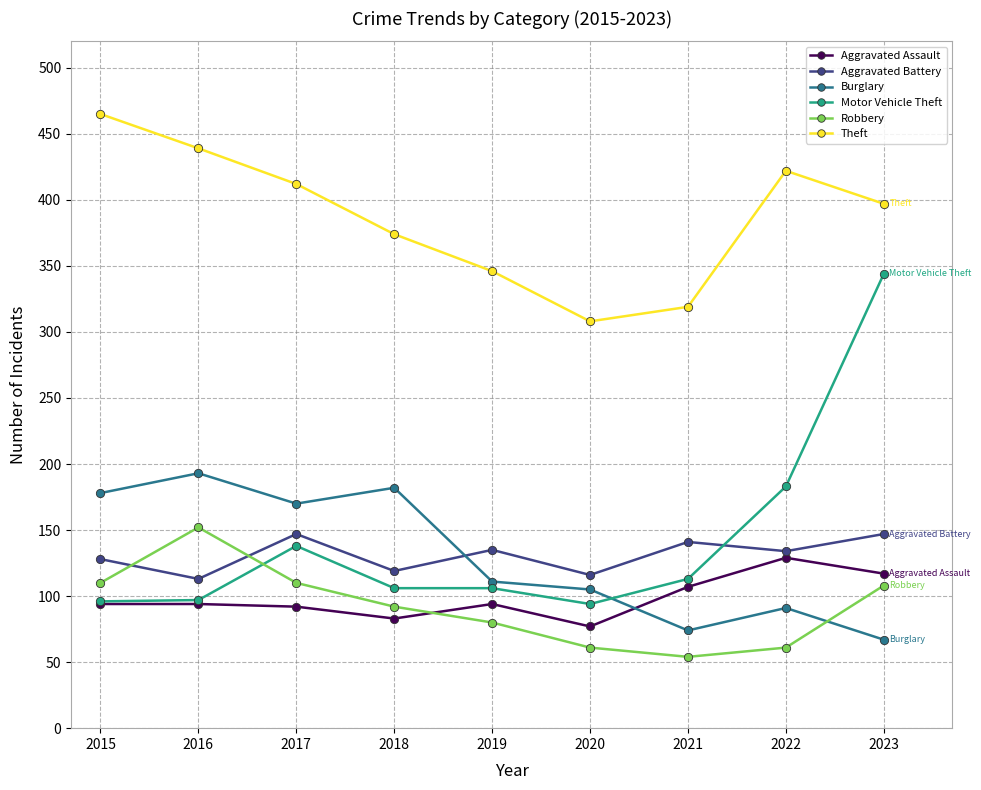

True or false: Aggravated Assault has more than 1 points higher than both neighbors.

True